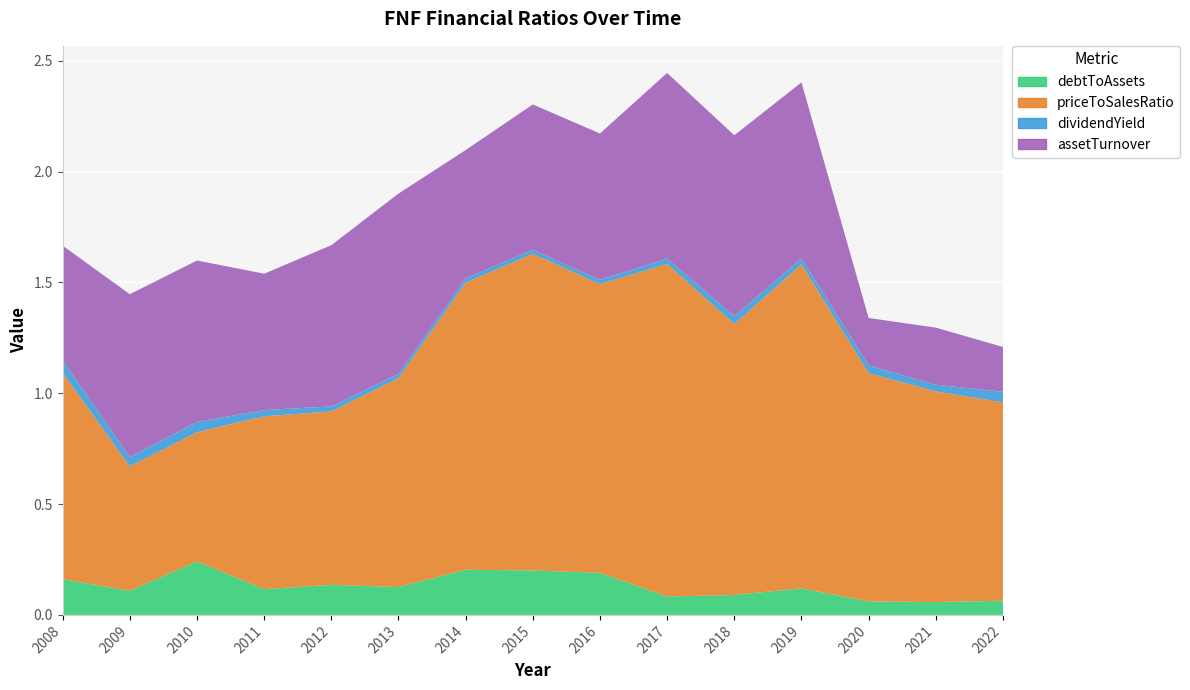

Reading left to right, what are all the values shown in this chart?

debtToAssets: 2008=0.2	2009=0.1	2010=0.2	2011=0.1	2012=0.1	2013=0.1	2014=0.2	2015=0.2	2016=0.2	2017=0.1	2018=0.1	2019=0.1	2020=0.1	2021=0.1	2022=0.1
priceToSalesRatio: 2008=0.9	2009=0.6	2010=0.6	2011=0.8	2012=0.8	2013=0.9	2014=1.3	2015=1.4	2016=1.3	2017=1.5	2018=1.2	2019=1.5	2020=1.0	2021=1.0	2022=0.9
dividendYield: 2008=0.1	2009=0.0	2010=0.0	2011=0.0	2012=0.0	2013=0.0	2014=0.0	2015=0.0	2016=0.0	2017=0.0	2018=0.0	2019=0.0	2020=0.0	2021=0.0	2022=0.0
assetTurnover: 2008=0.5	2009=0.7	2010=0.7	2011=0.6	2012=0.7	2013=0.8	2014=0.6	2015=0.7	2016=0.7	2017=0.8	2018=0.8	2019=0.8	2020=0.2	2021=0.3	2022=0.2